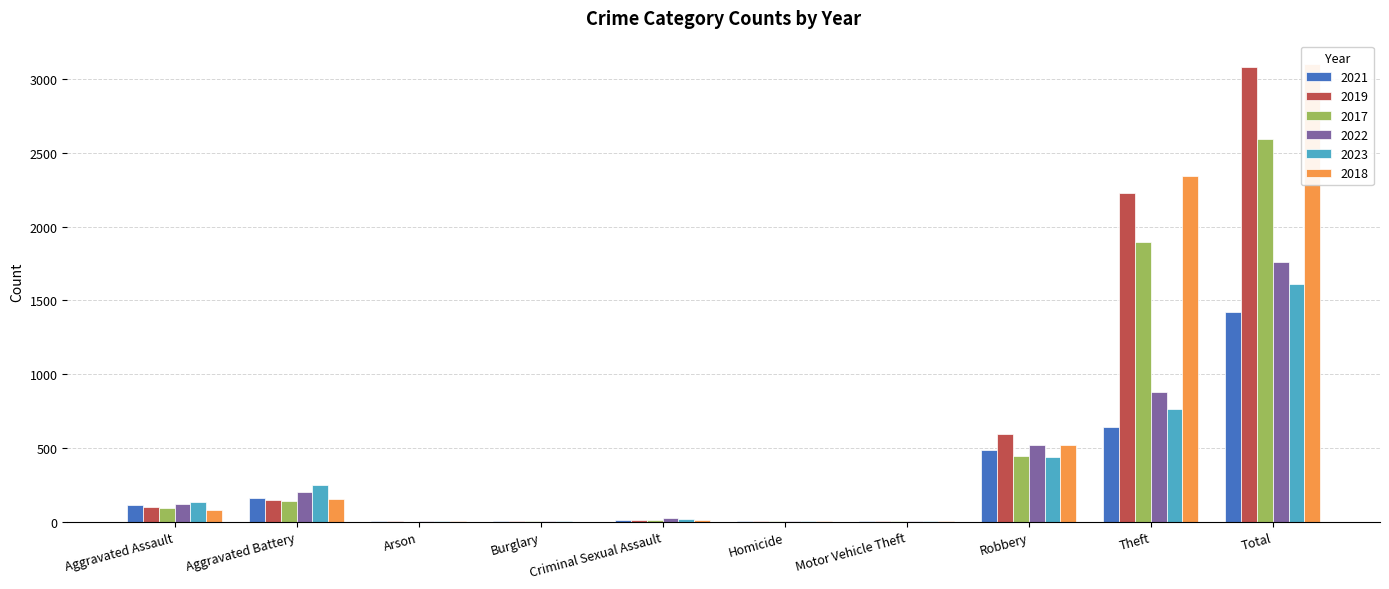

Between Criminal Sexual Assault and Theft, which is larger?

Theft